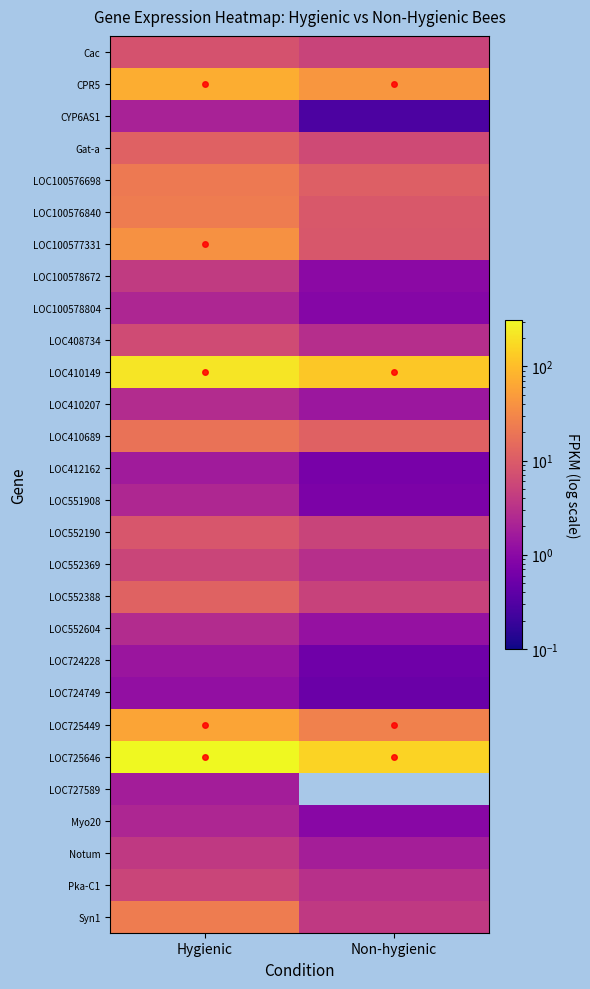

How many data points in CPR5 are above 72?

1